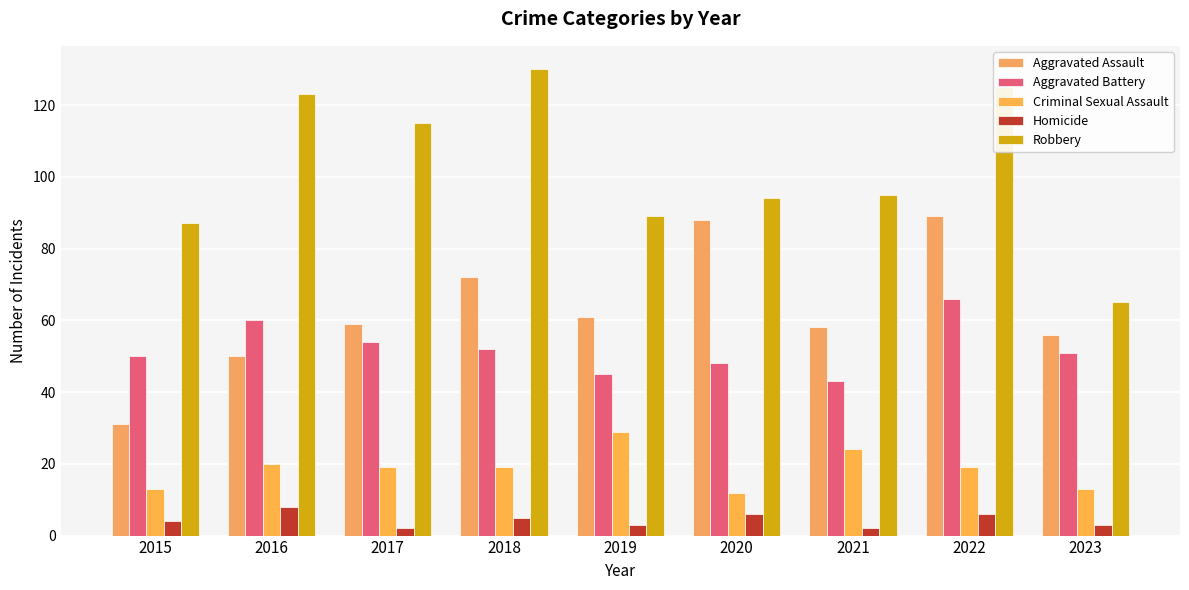

At 2016, list the series in order from smallest to largest.

Homicide, Criminal Sexual Assault, Aggravated Assault, Aggravated Battery, Robbery